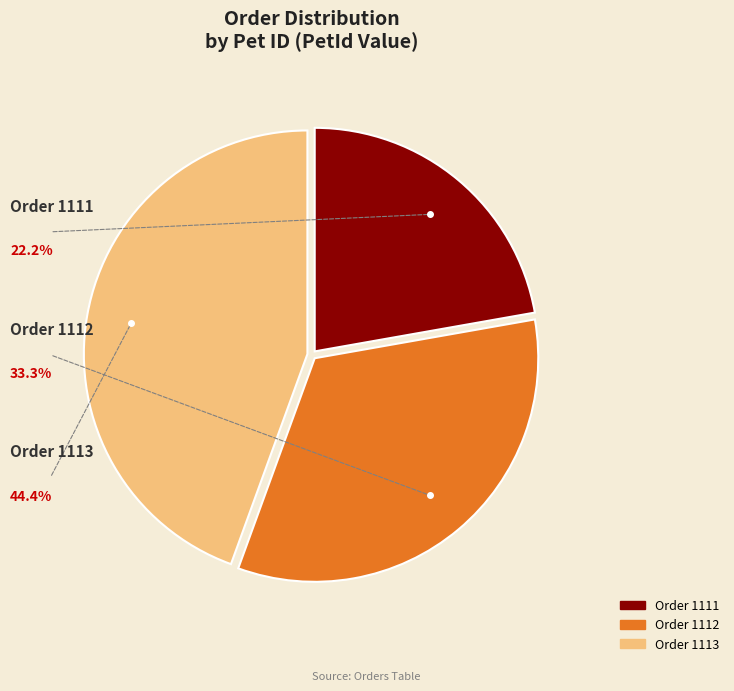

Is there any slice that represents more than half of the pie?

No